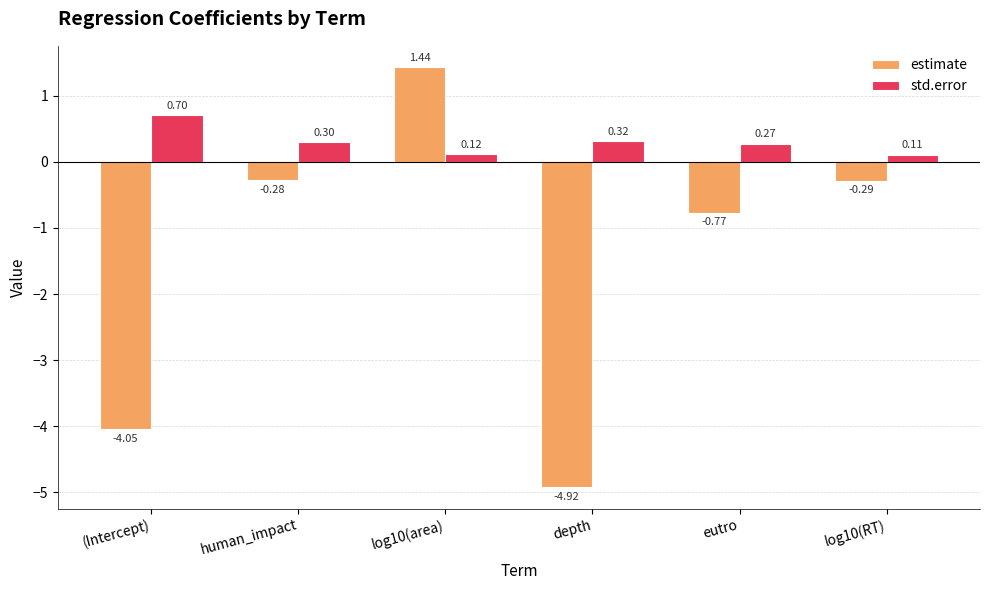

What is the difference between the highest and lowest values at log10(RT)?

0.4